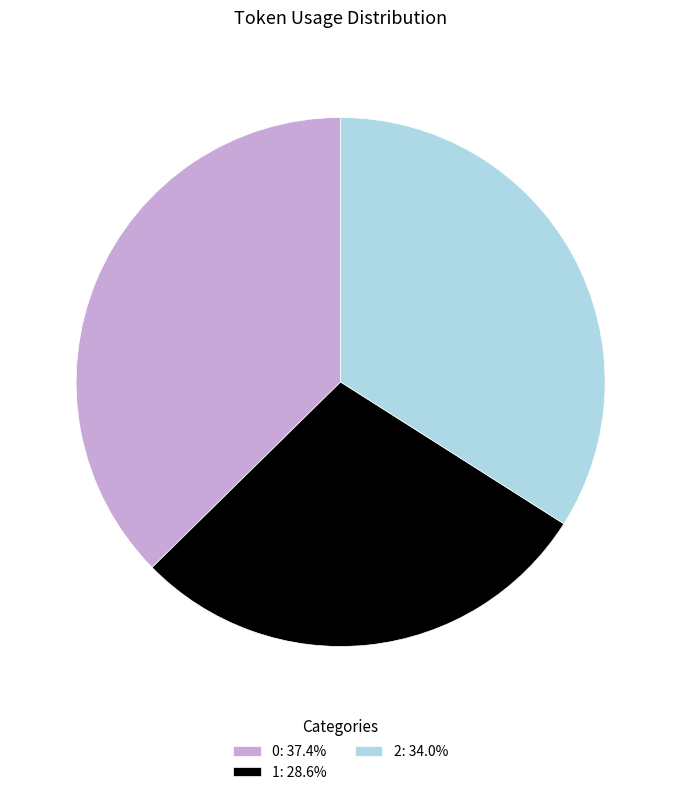

Rank the categories by value from lowest to highest.

1, 2, 0